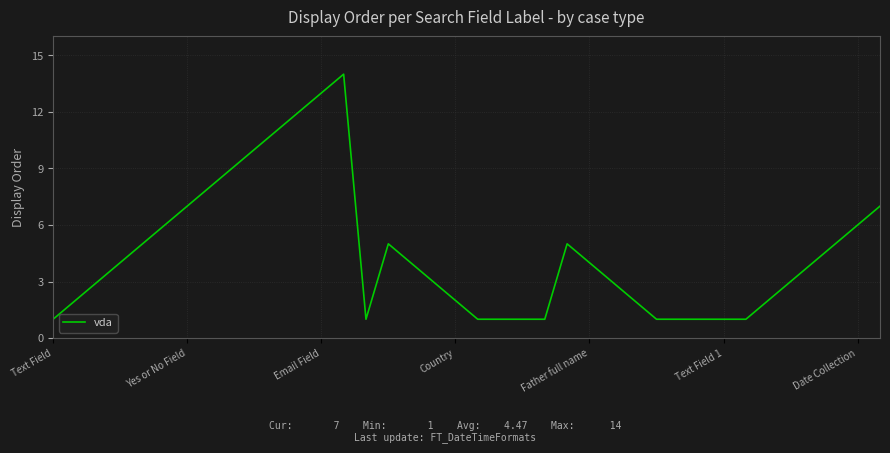

What is the greatest value displayed?

14